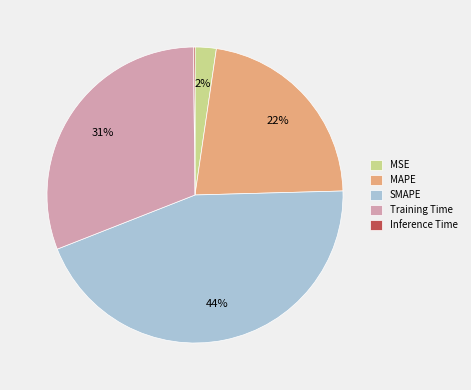

The MAPE slice represents 22% of the pie. True or false?

True